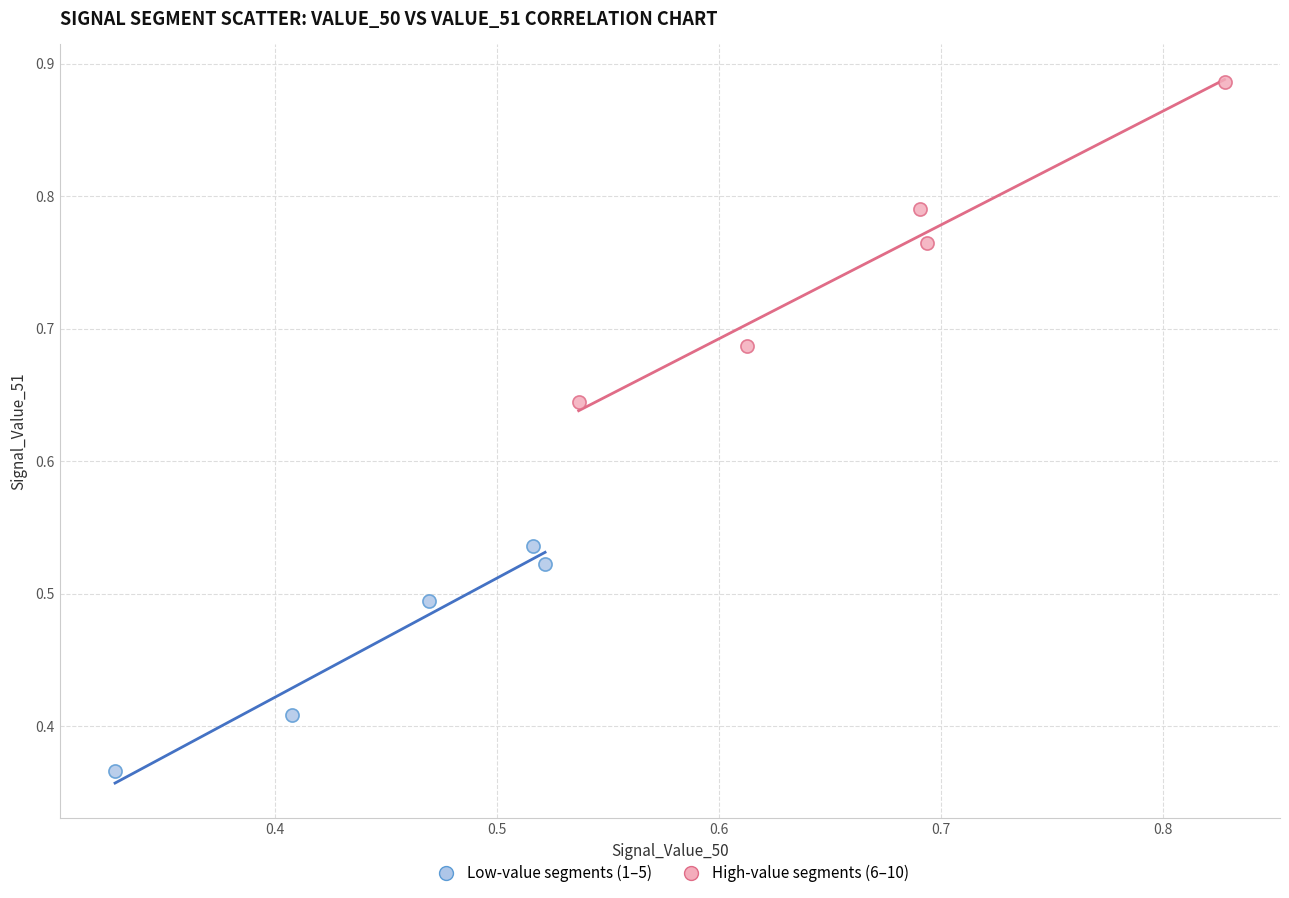

Which series reaches the minimum Y coordinate?

Low-value segments (1–5)